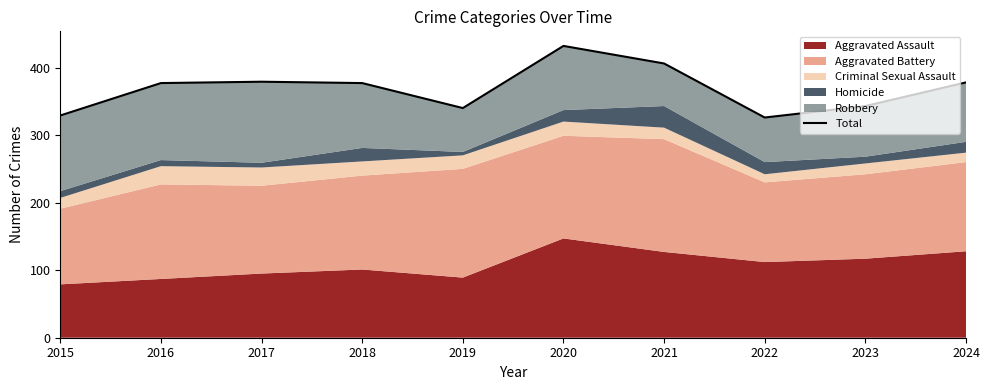

Rank the categories by value from highest to lowest.

2020, 2021, 2017, 2024, 2016, 2018, 2023, 2019, 2015, 2022